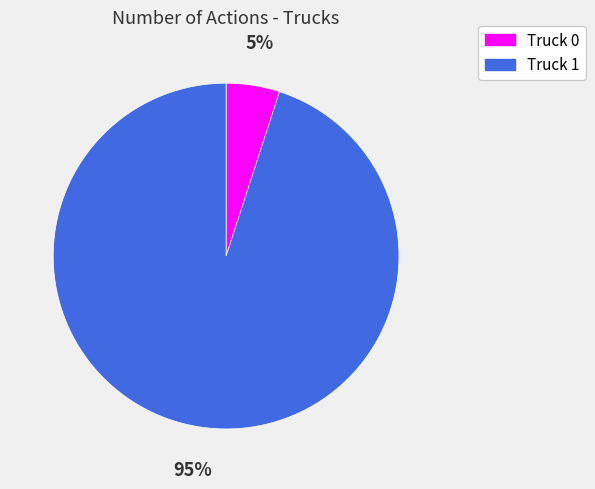

Do Truck 0 and Truck 1 together represent more than half of the pie?

Yes